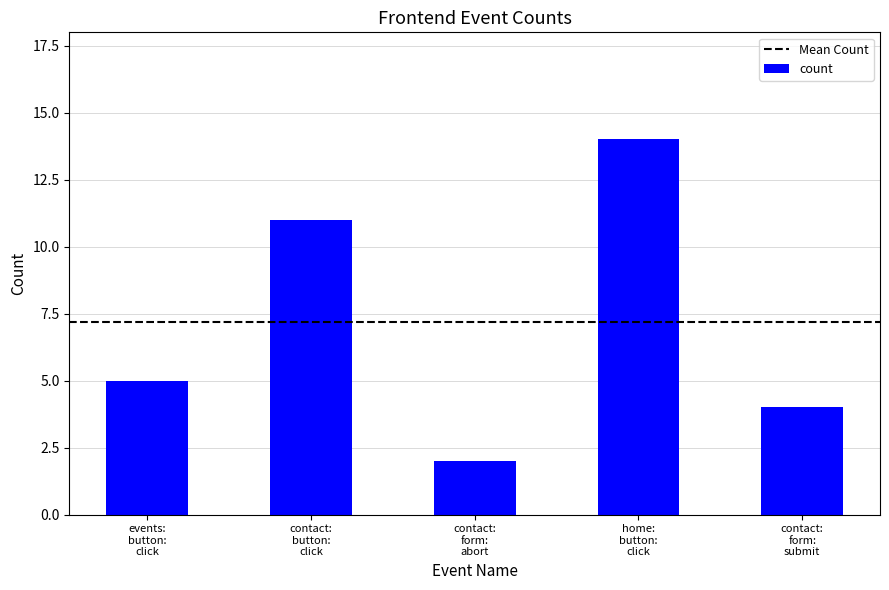

Reading left to right, extract all data points from this chart.

5	11	2	14	4